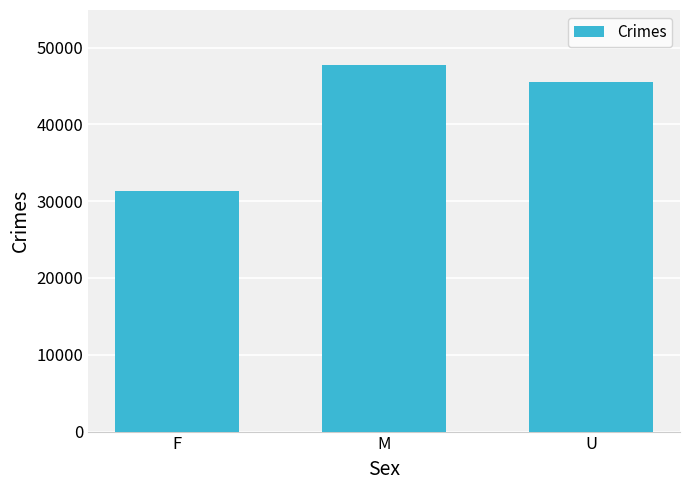

How many bars are there in total?

3